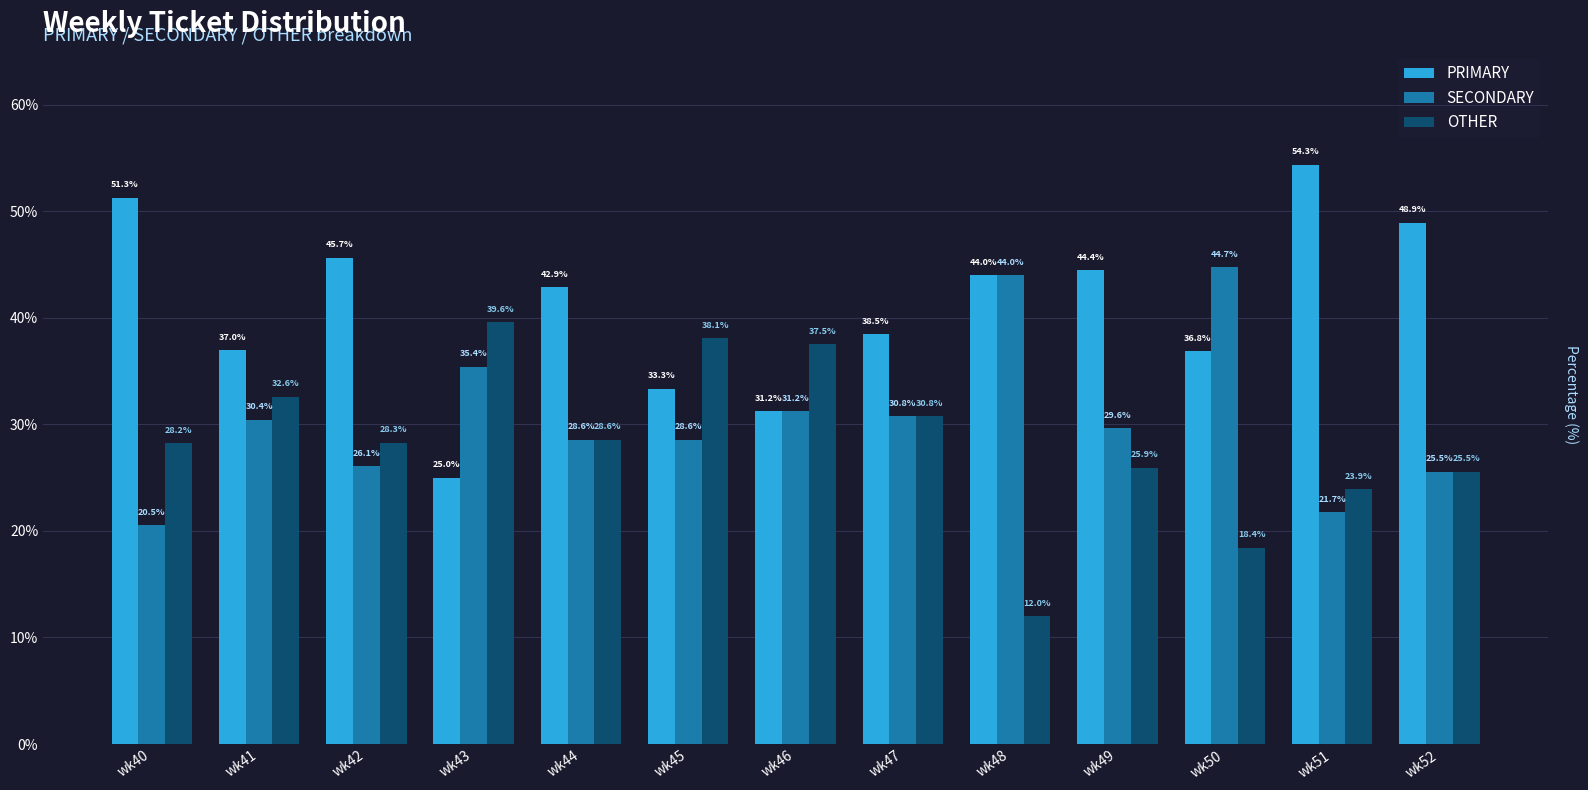

At which label is SECONDARY closest to 32?

wk46